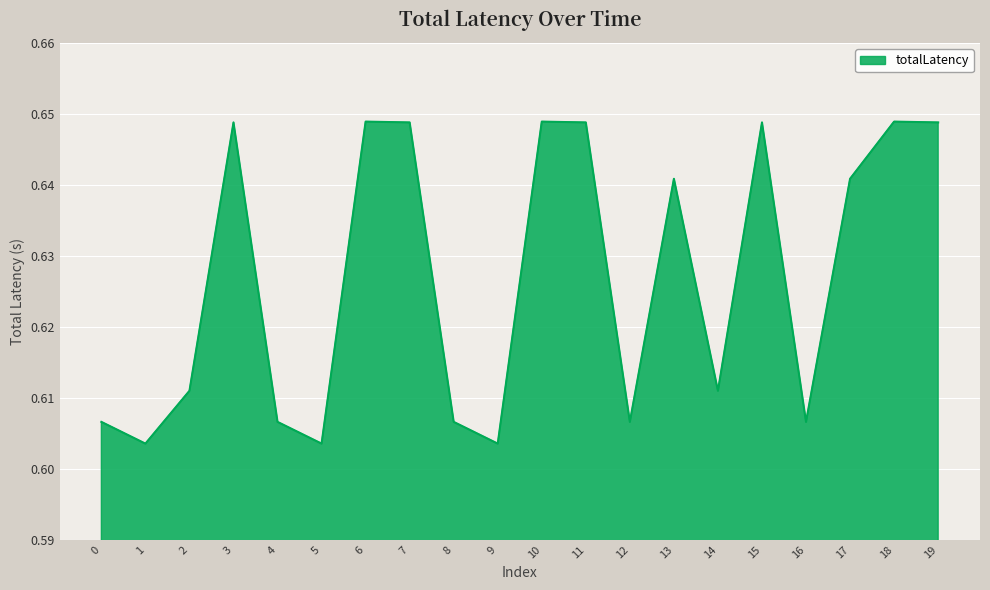

Which has a higher value, 3 or 1?

3